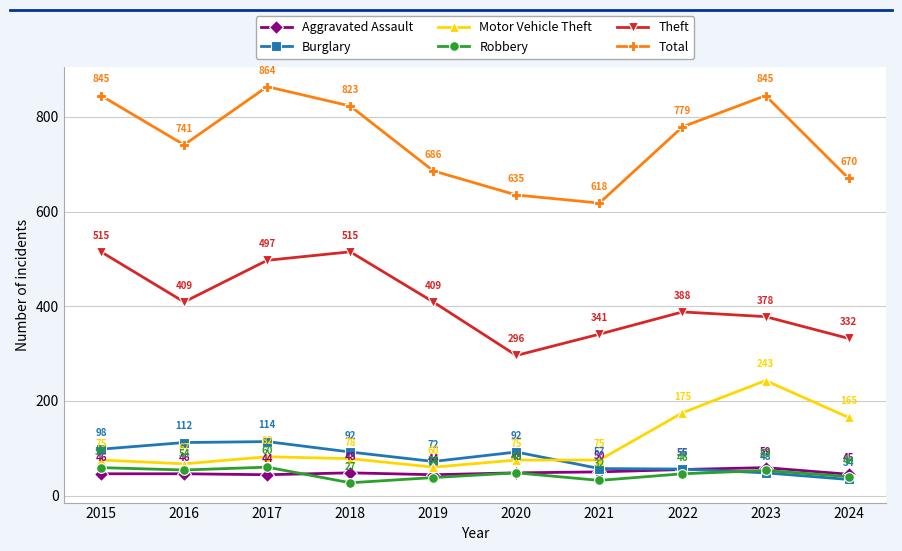

At which category is the sum across all series the highest?

2017